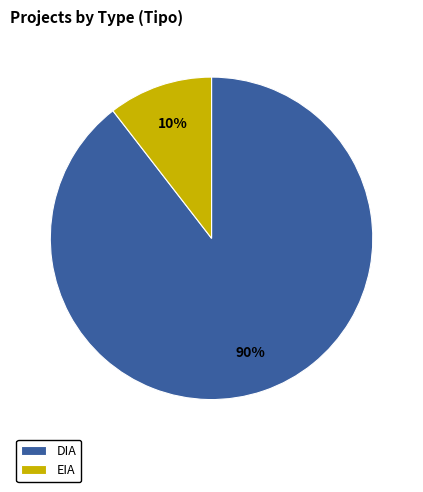

Do DIA and EIA together represent more than half of the pie?

Yes